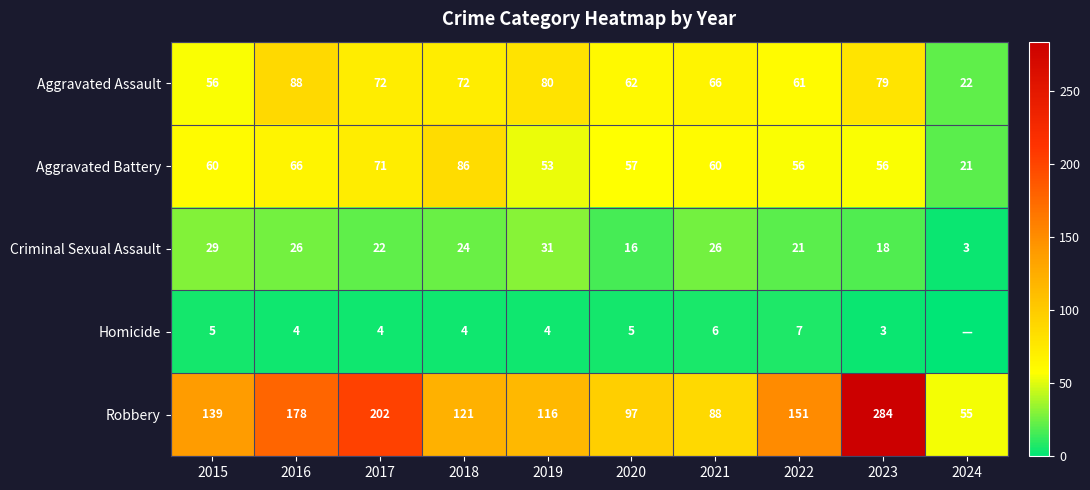

At which category is the sum across all series the highest?

2023